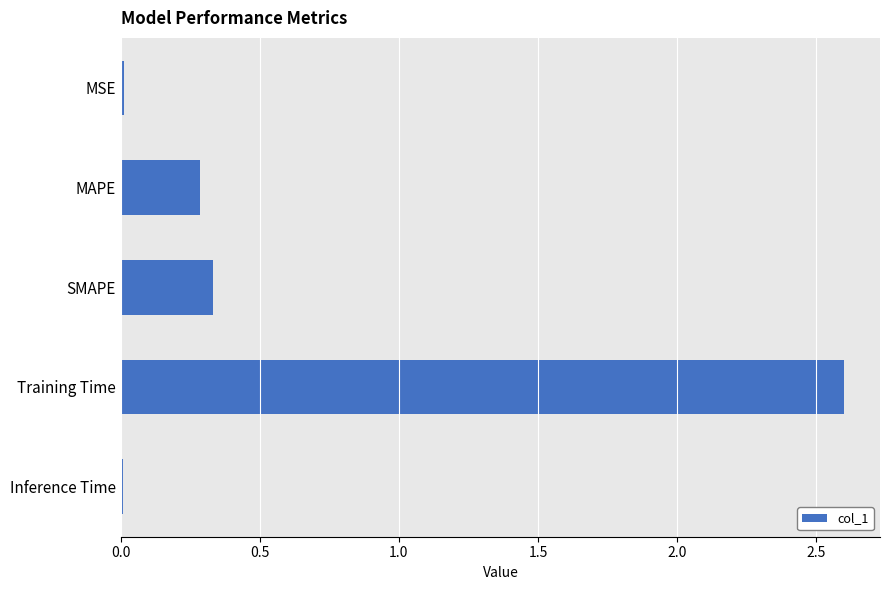

Between Training Time and SMAPE, which is larger?

Training Time